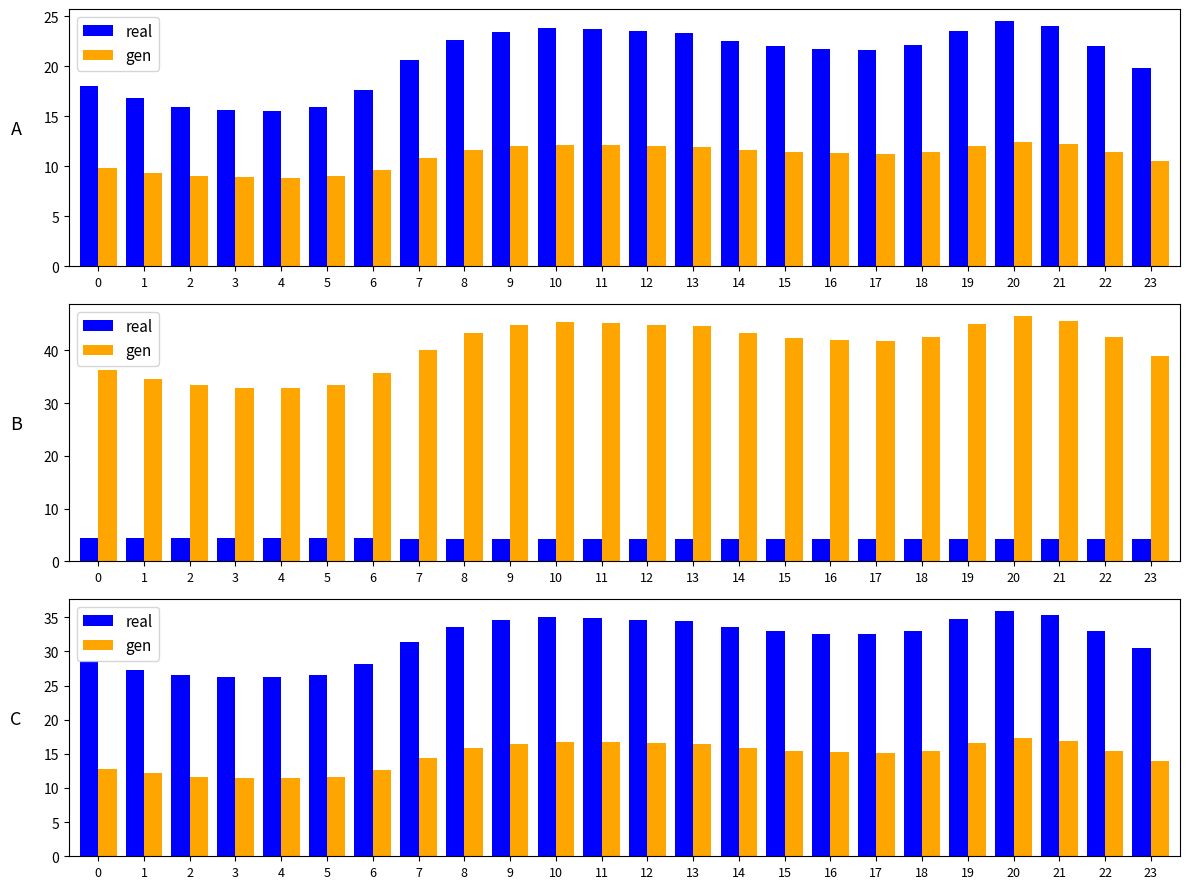

How many data points in real are less than 32?

9